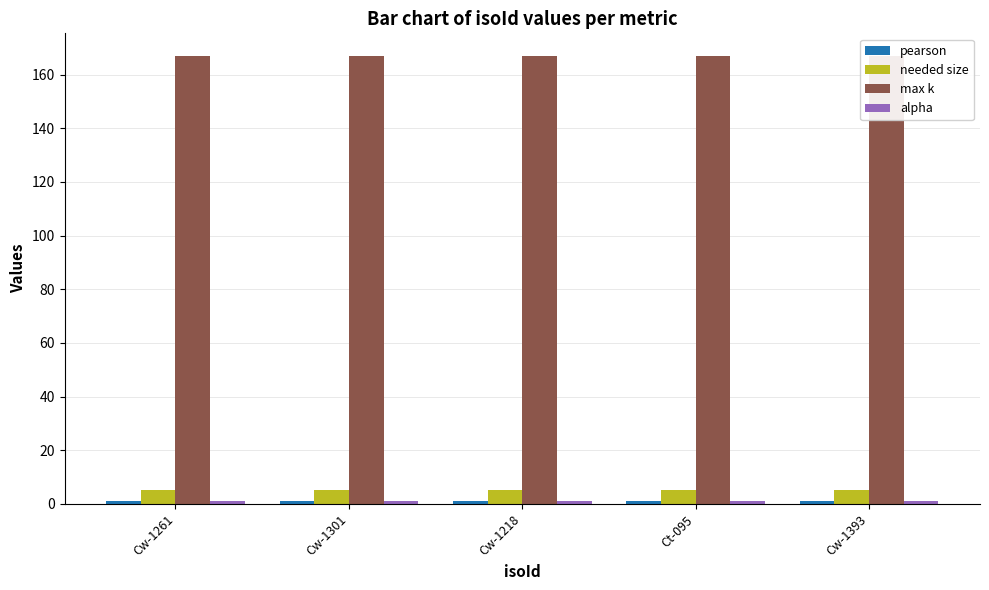

How many series are shown in this chart?

4